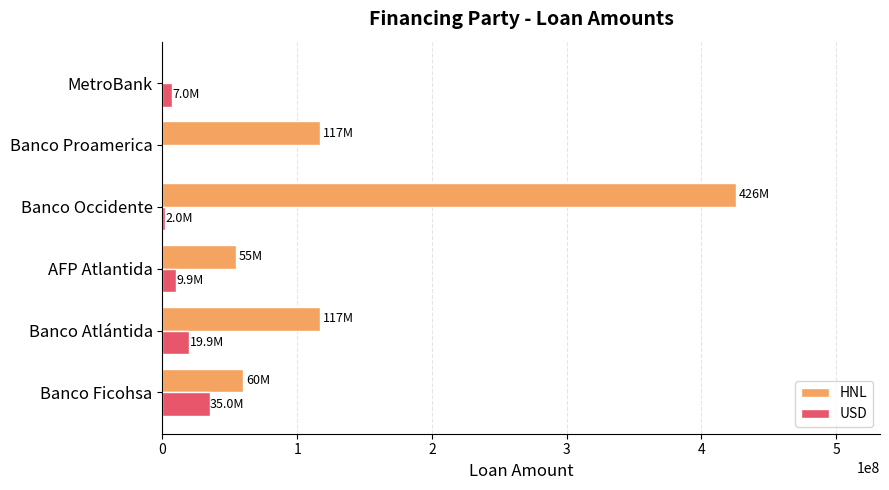

Is it true that HNL equals 26397146.0 at AFP Atlantida?

False